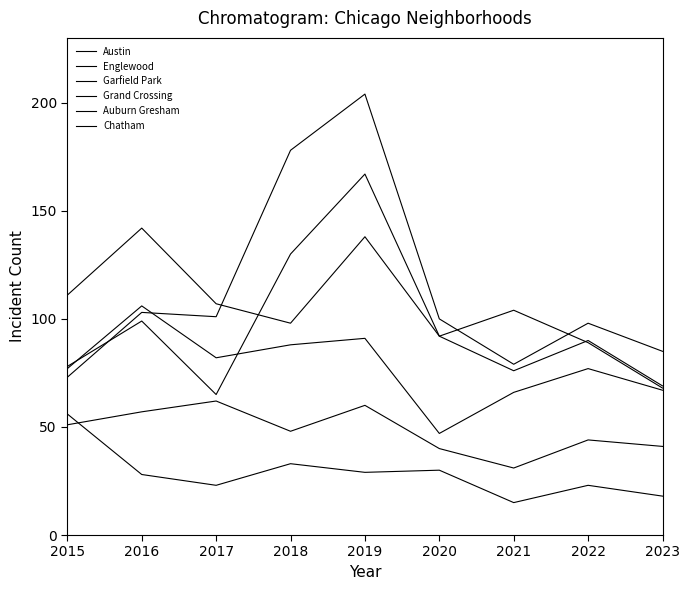

What is the sum of the Chatham values at 2020 and 2017?

102